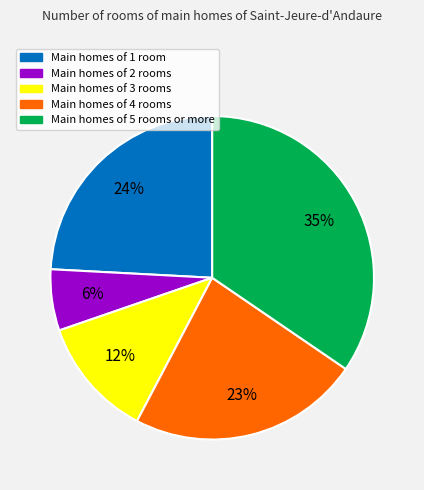

Does any single category account for the majority?

No